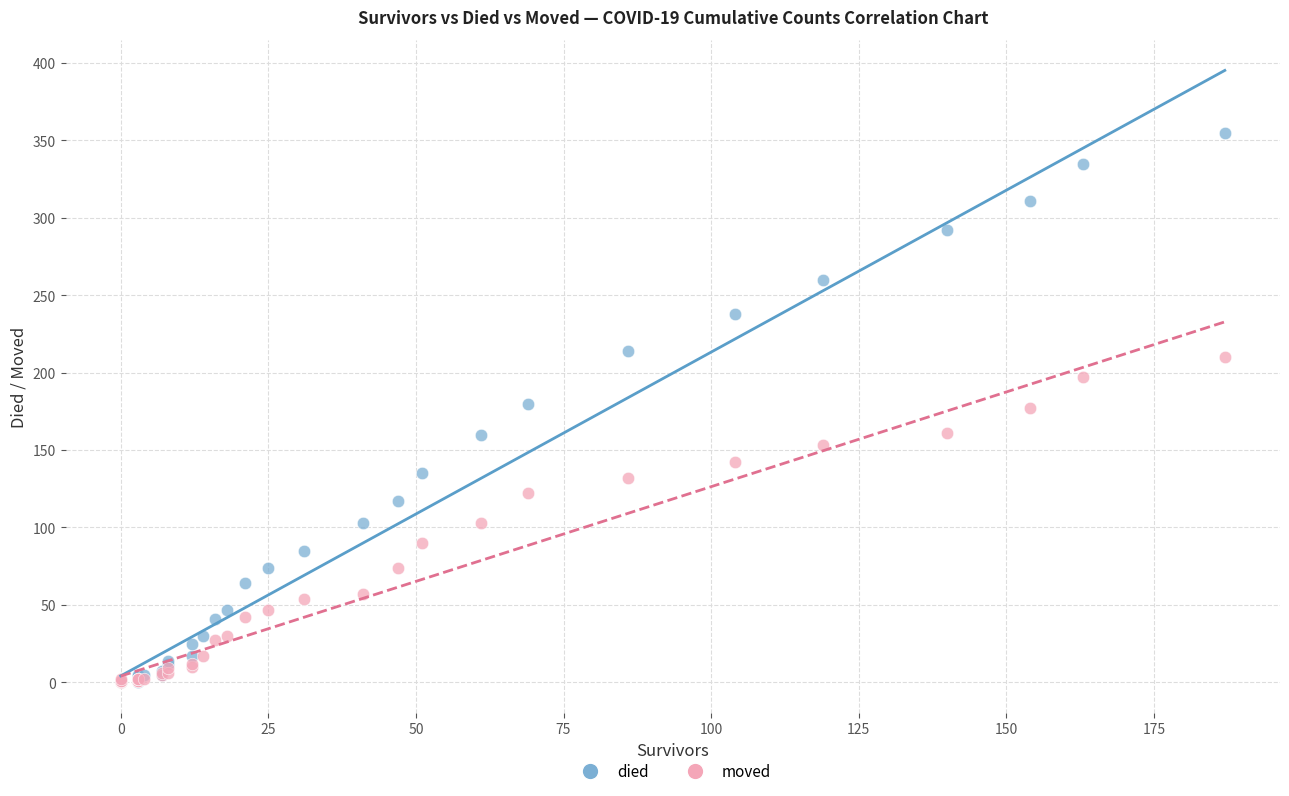

What are all the series names shown in the legend?

died, moved